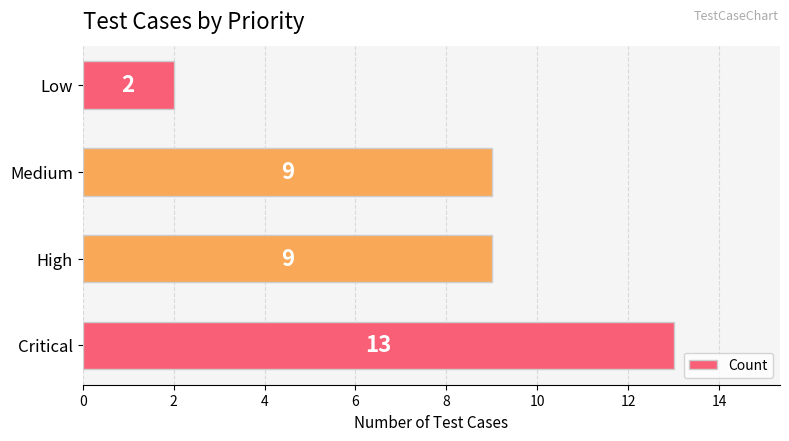

Count the number of categories in the chart.

4